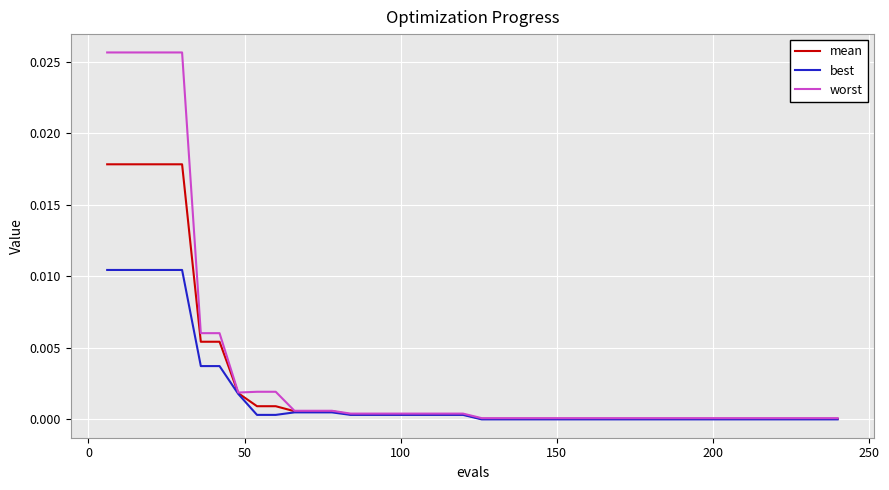

Rank the series by their maximum value, from lowest to highest.

best, mean, worst